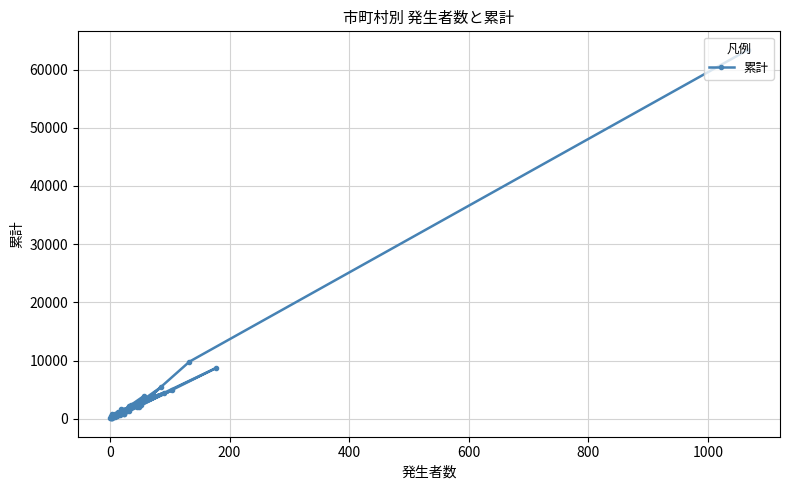

How many points are lower than both their immediate neighbors (excluding endpoints)?

12